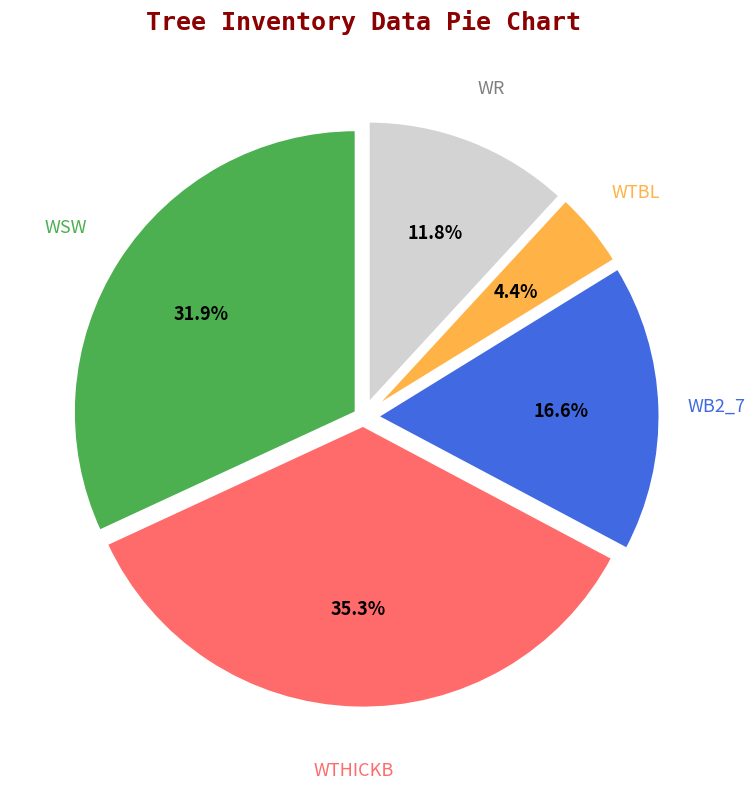

To the nearest percent, what is the difference between the largest and smallest slice percentages?

31%